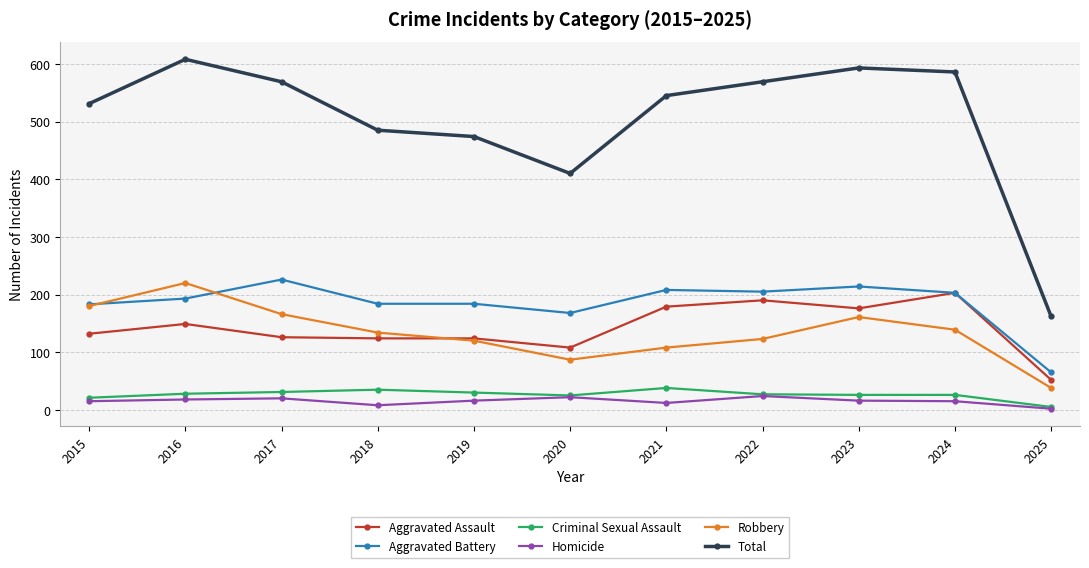

What is the difference between the second highest and second lowest values in the Total series?

183